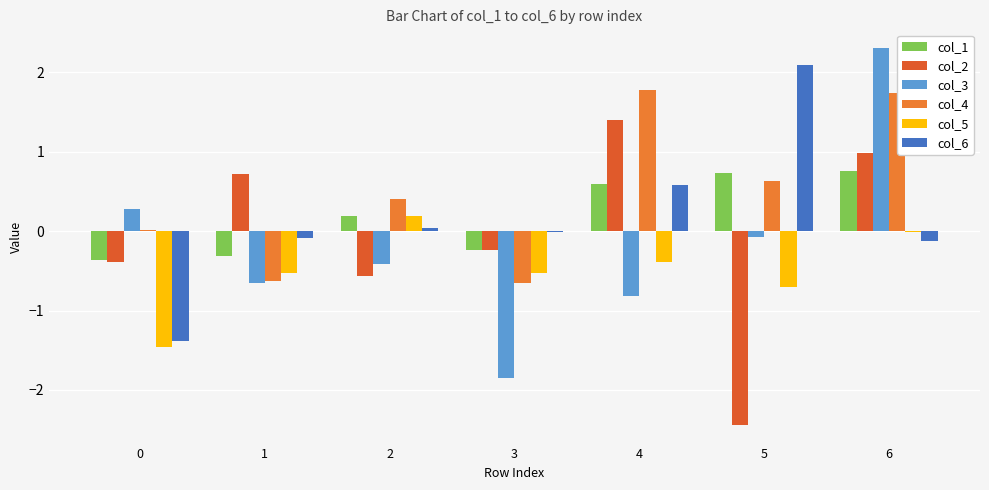

Does the chart contain stacked bars?

No